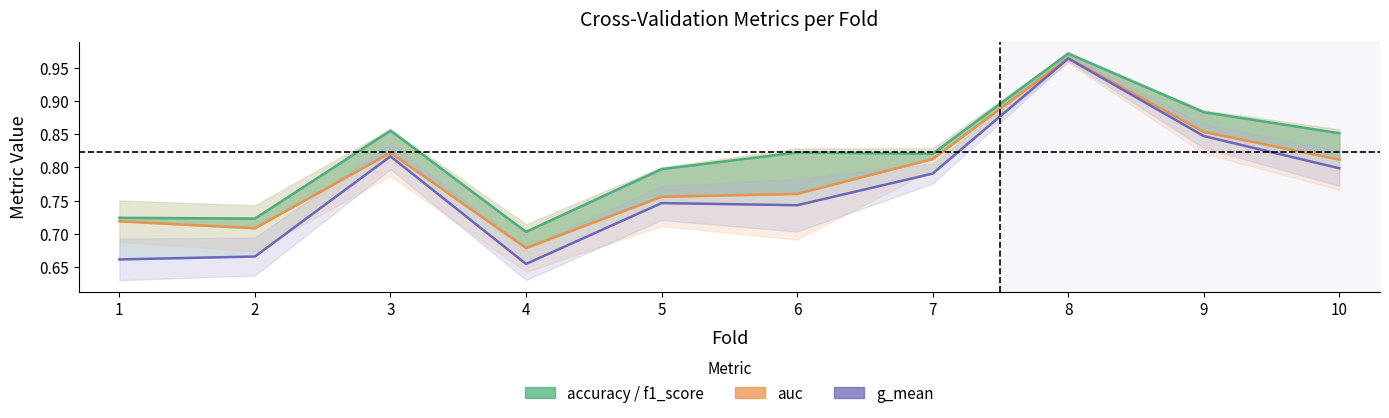

Reading right to left, what are all the values shown in this chart?

accuracy: 0.9	0.9	1.0	0.8	0.8	0.8	0.7	0.9	0.7	0.7
auc: 0.8	0.9	1.0	0.8	0.8	0.8	0.7	0.8	0.7	0.7
f1_score: 0.8	0.8	1.0	0.8	0.7	0.7	0.7	0.8	0.7	0.7